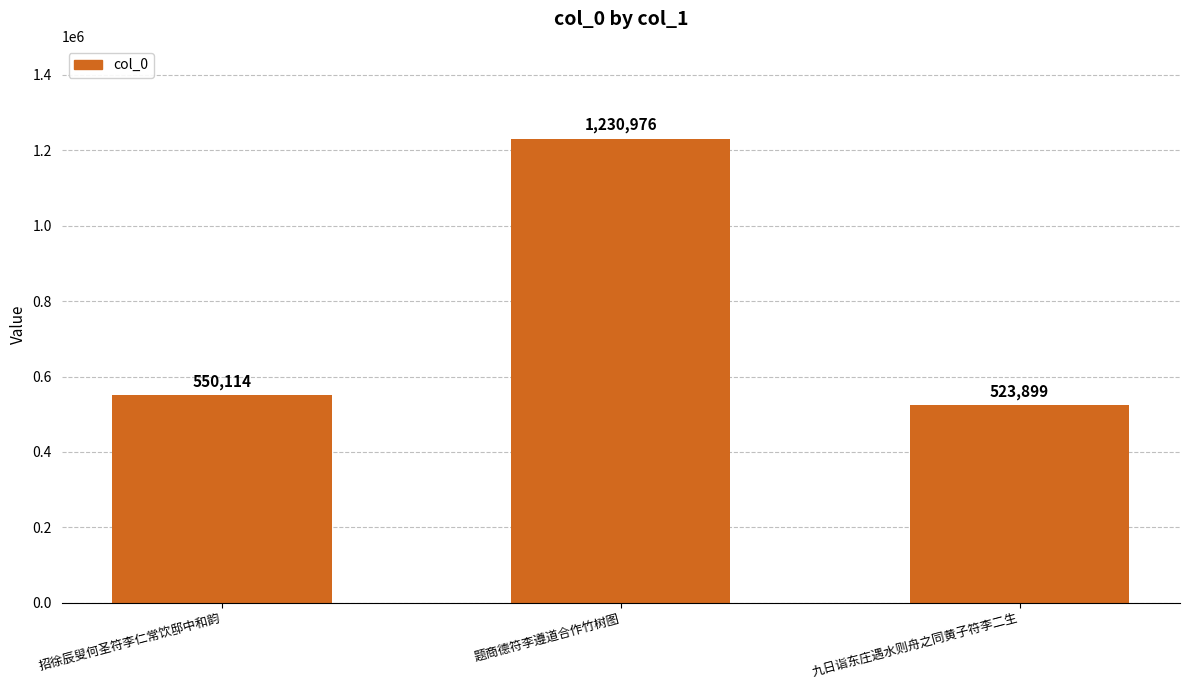

Which category has the lowest value across all series?

九日诣东庄遇水则舟之同黄子符李二生